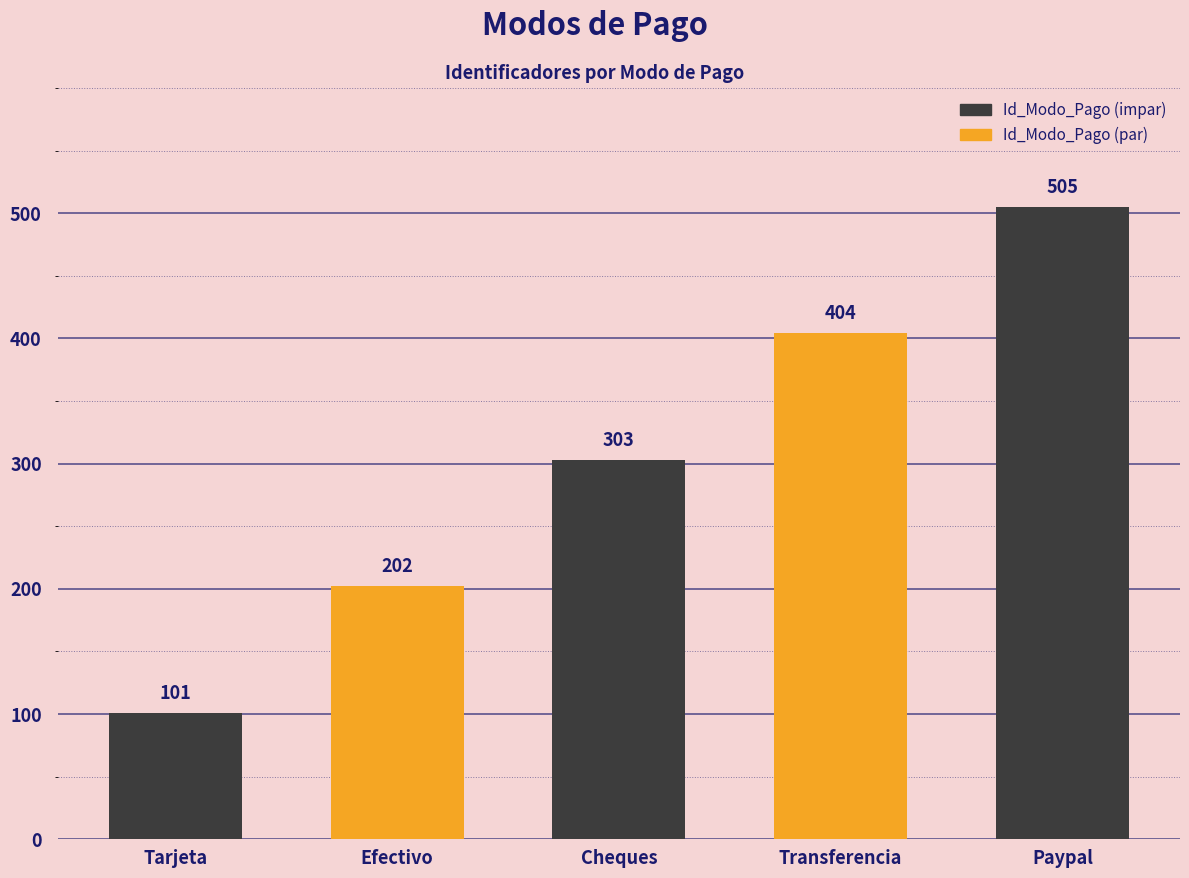

Approximately how many times larger is the value at Cheques compared to Tarjeta?

3.0